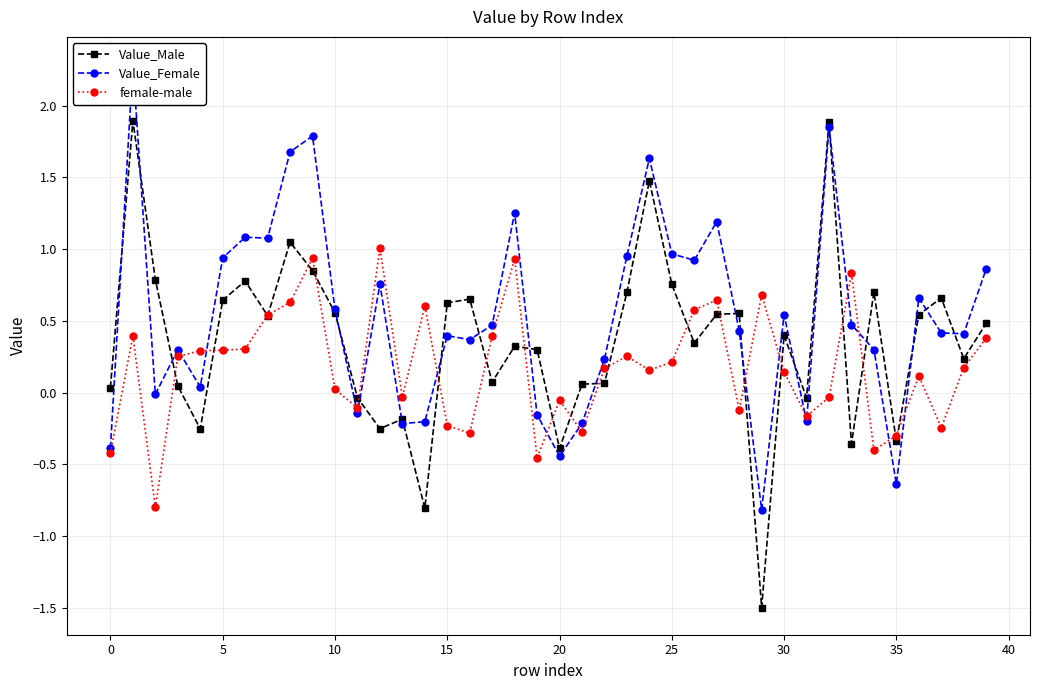

What is the label of the 24th point from the right?

16